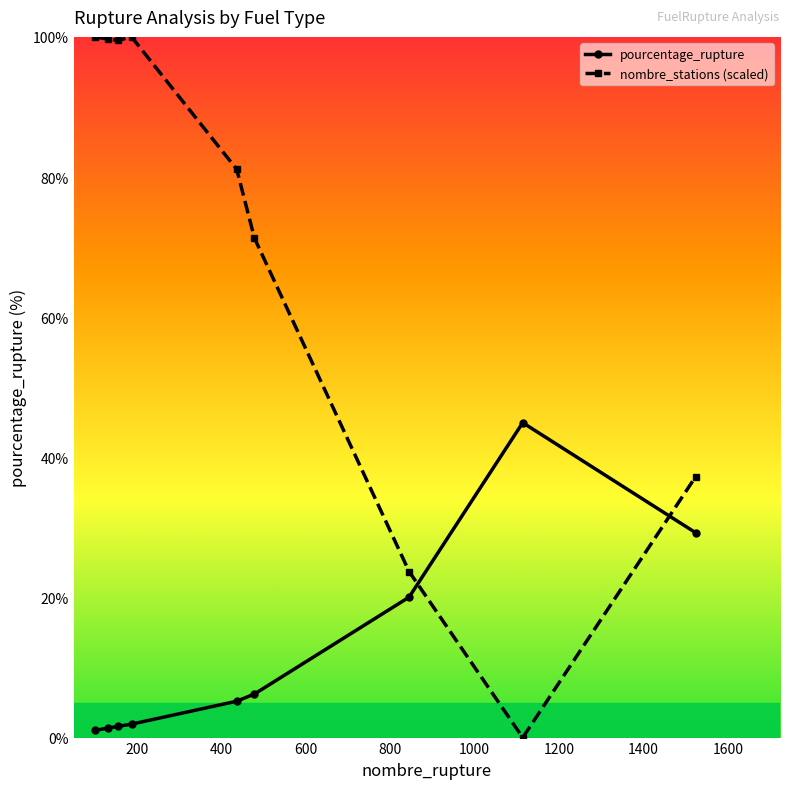

Which series has the largest total across all categories?

nombre_stations (scaled)